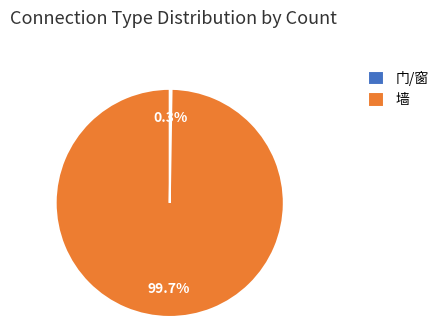

To the nearest percent, what is the average slice percentage?

50%